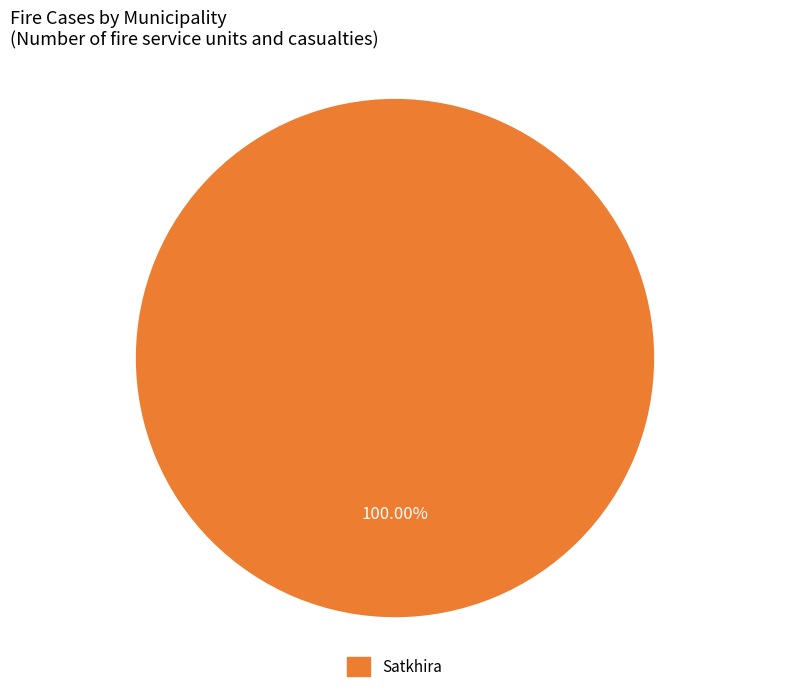

Does any single category account for the majority?

Yes